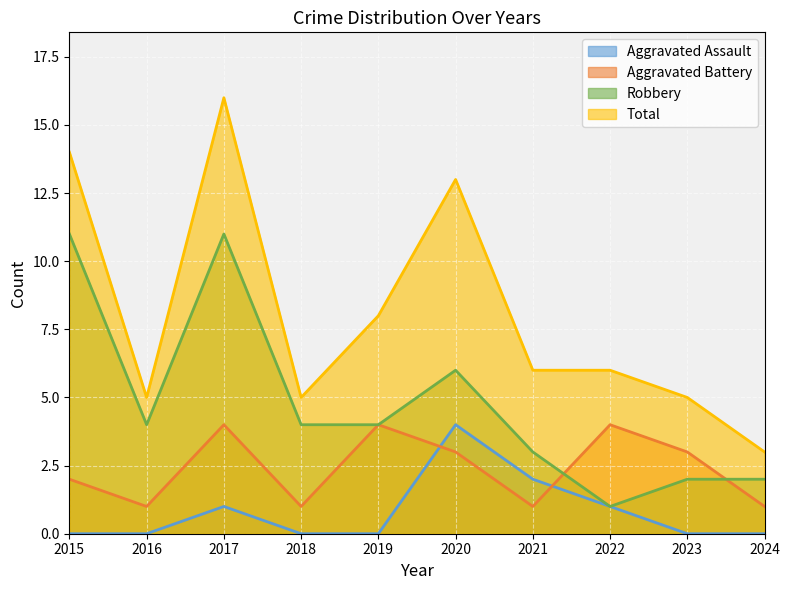

How many lines are shown in the chart?

4